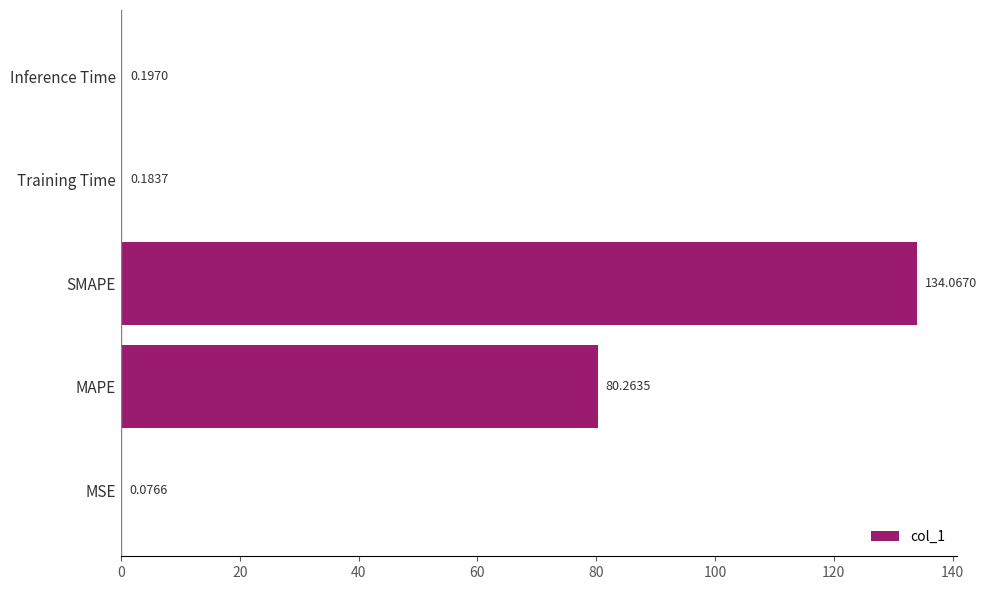

At which label is the value closest to 67?

MAPE